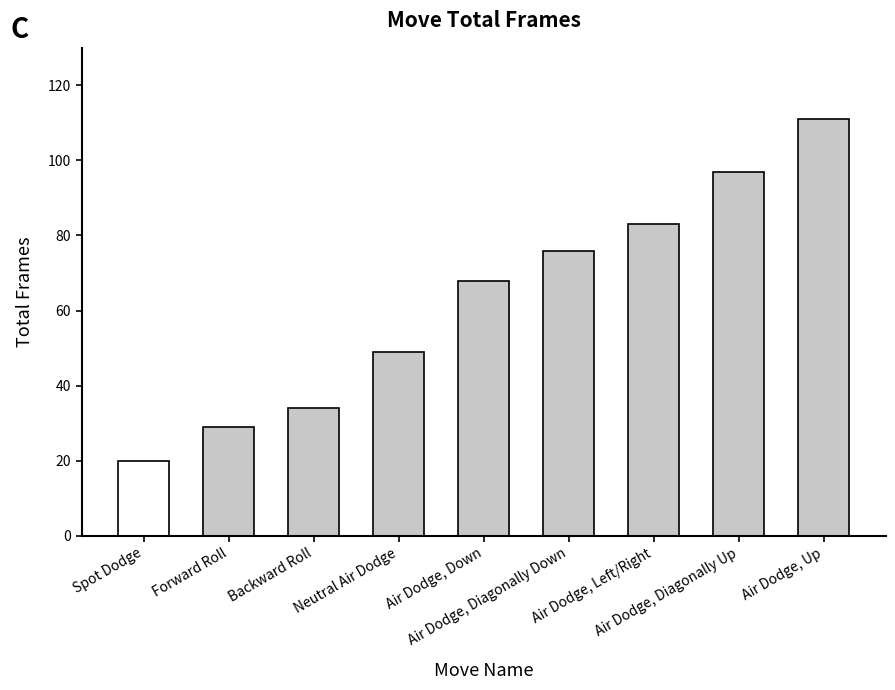

What is the change in value from Spot Dodge to Air Dodge, Up?

+91